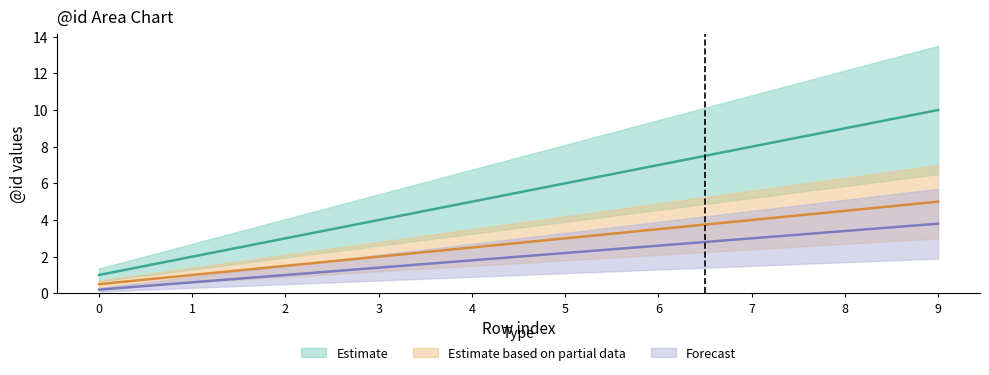

True or false: Forecast has more than 1 interior local peaks.

False